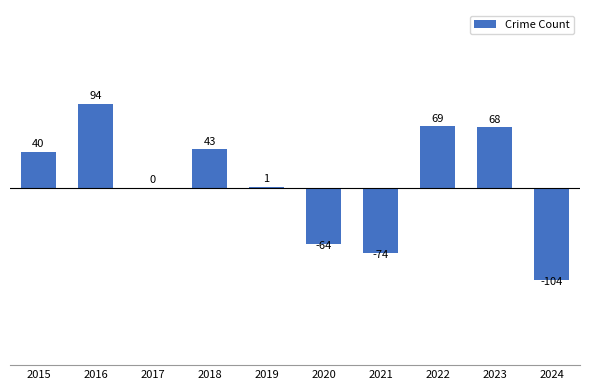

Reading left to right, list all the values displayed in this chart.

40	94	0	43	1	-64	-74	69	68	-104